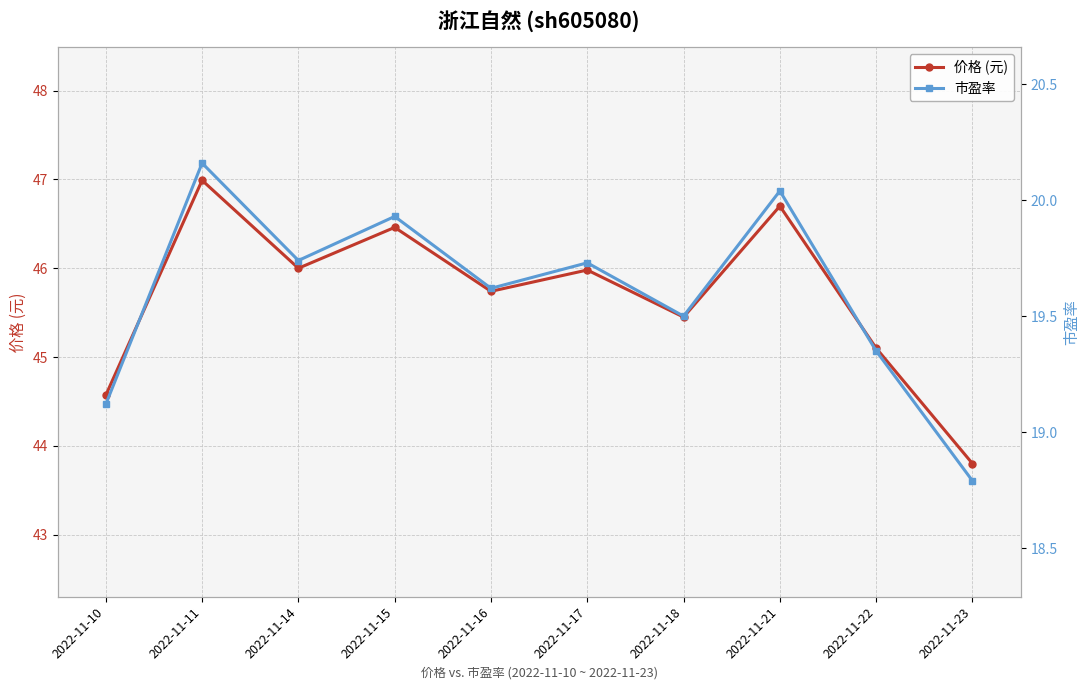

Which label corresponds to the smallest value in the chart?

2022-11-23